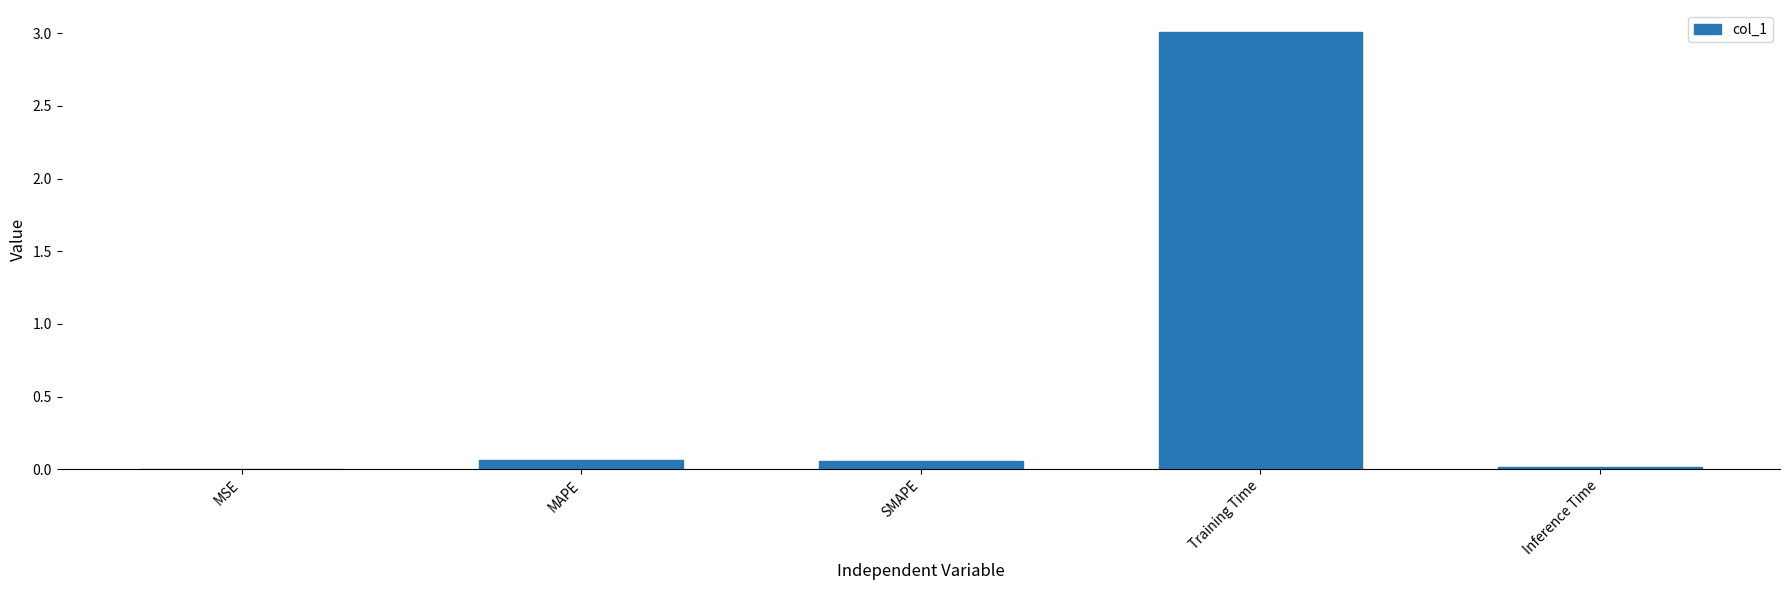

What is the sum of all values?

3.1